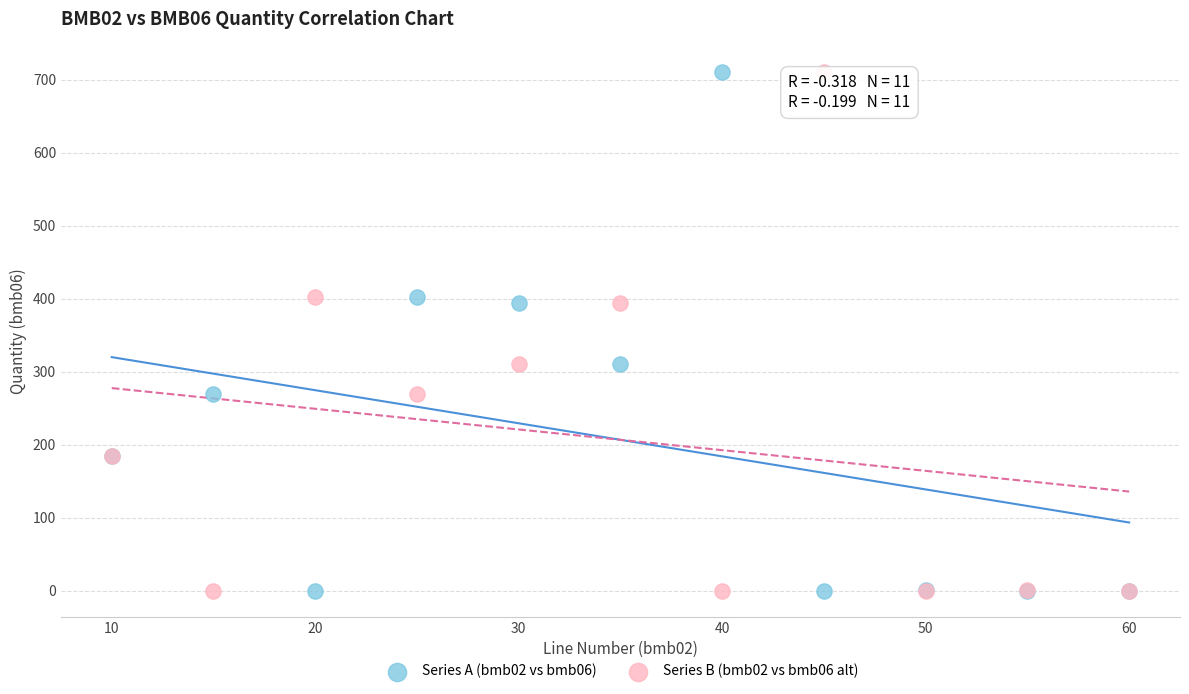

What is the X range (max minus min) for the scatter plot?

50.0